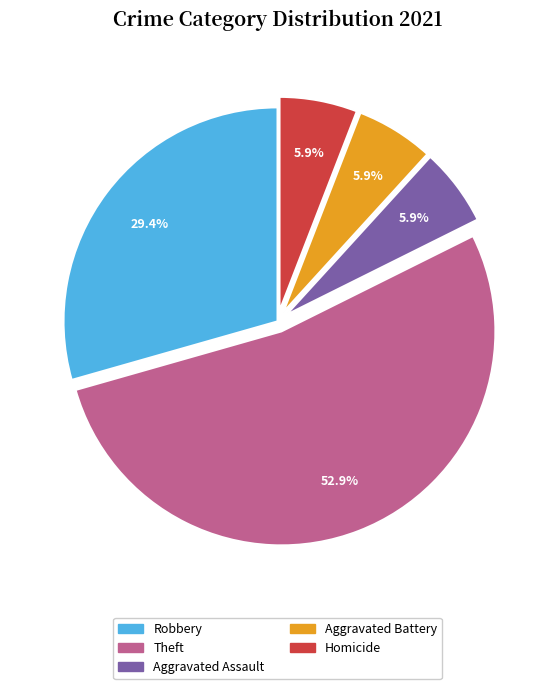

To the nearest percent, what is the difference between the largest and smallest slice percentages?

47%